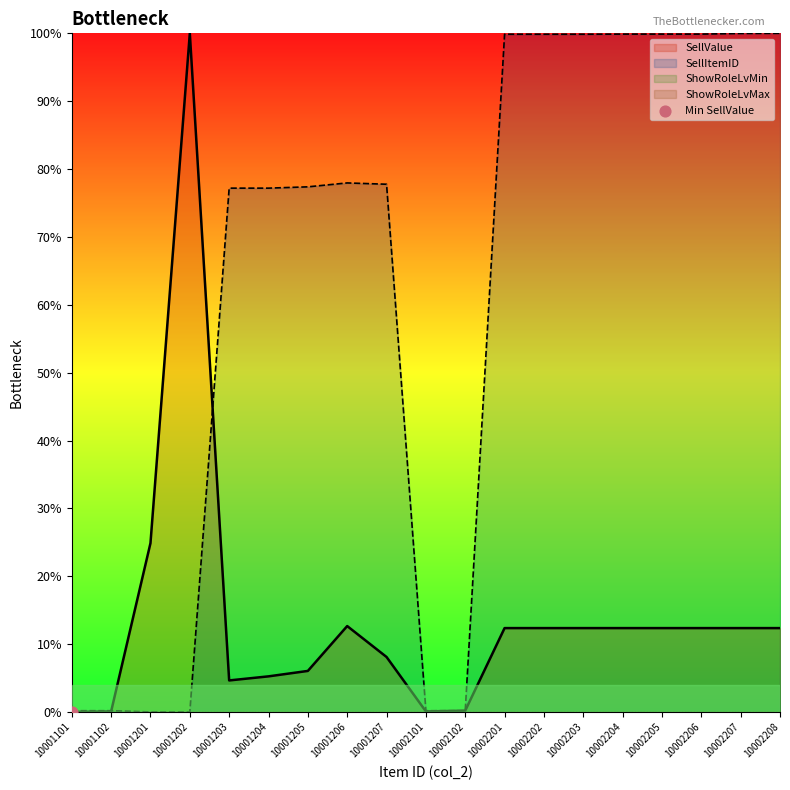

Which series has the largest total across all categories?

SellItemID